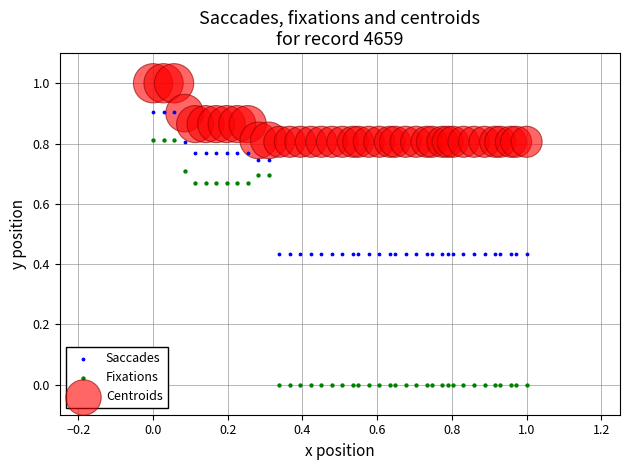

Which series has the widest spread of Y values?

Fixations